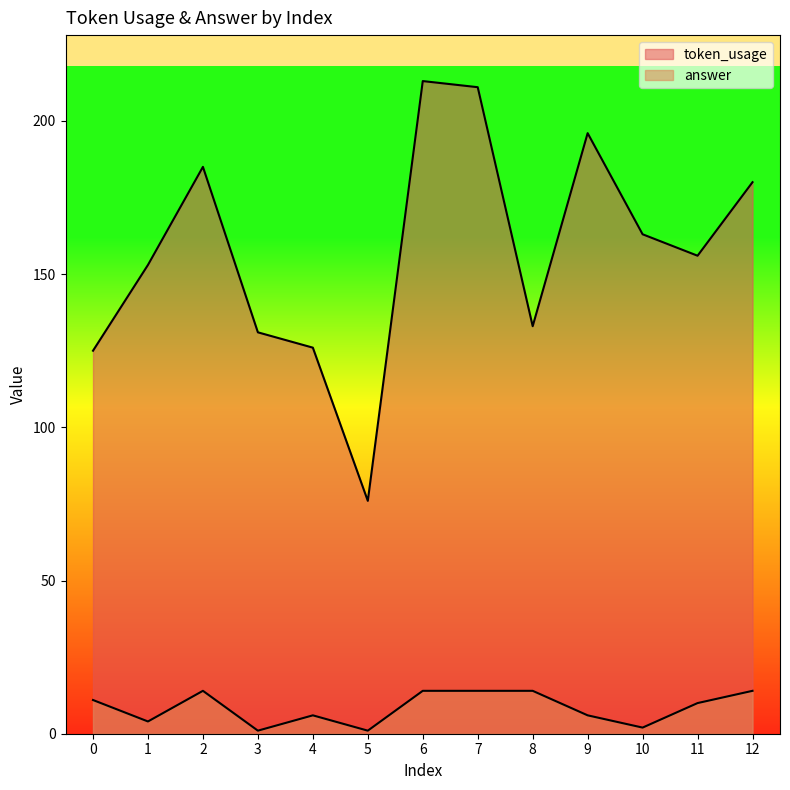

True or false: token_usage and answer cross at least once.

False